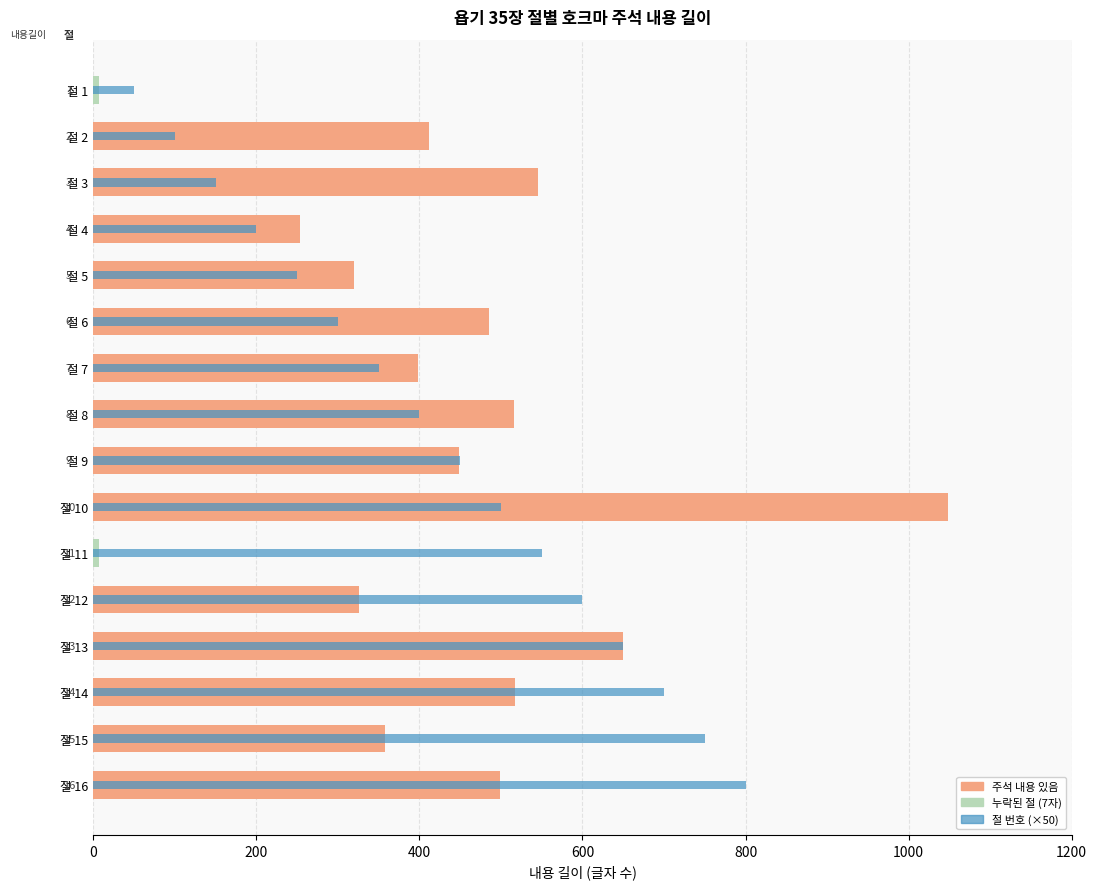

The 절 번호 (×50) series shows 100 at 절 2. True or false?

True